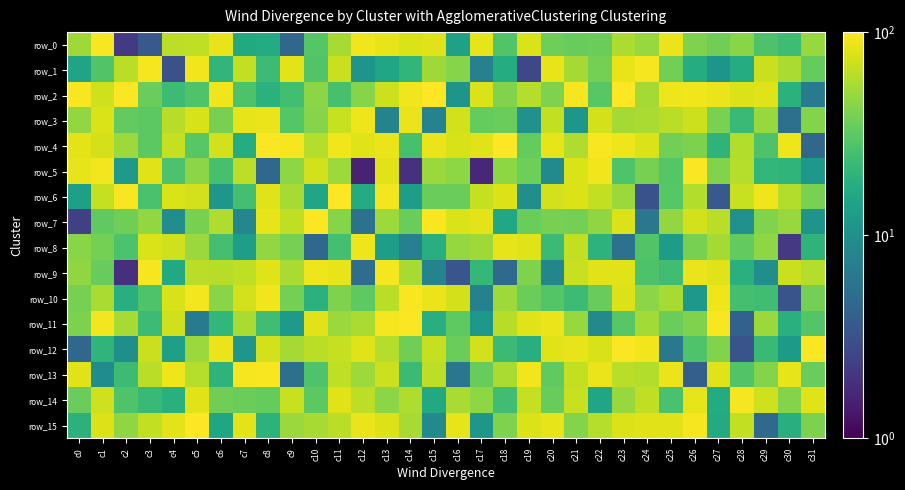

What is the total value across all series at c27?

777.6